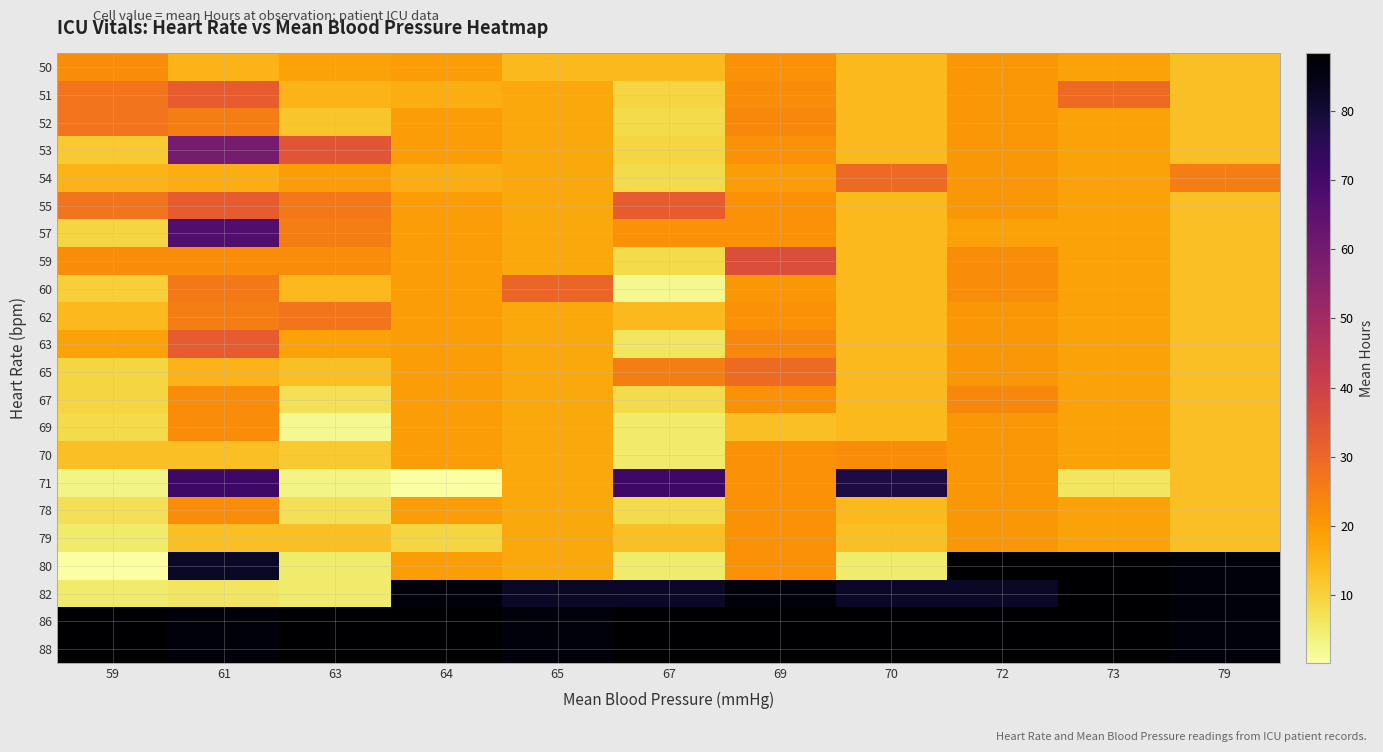

At which category is the sum across all series the highest?

61